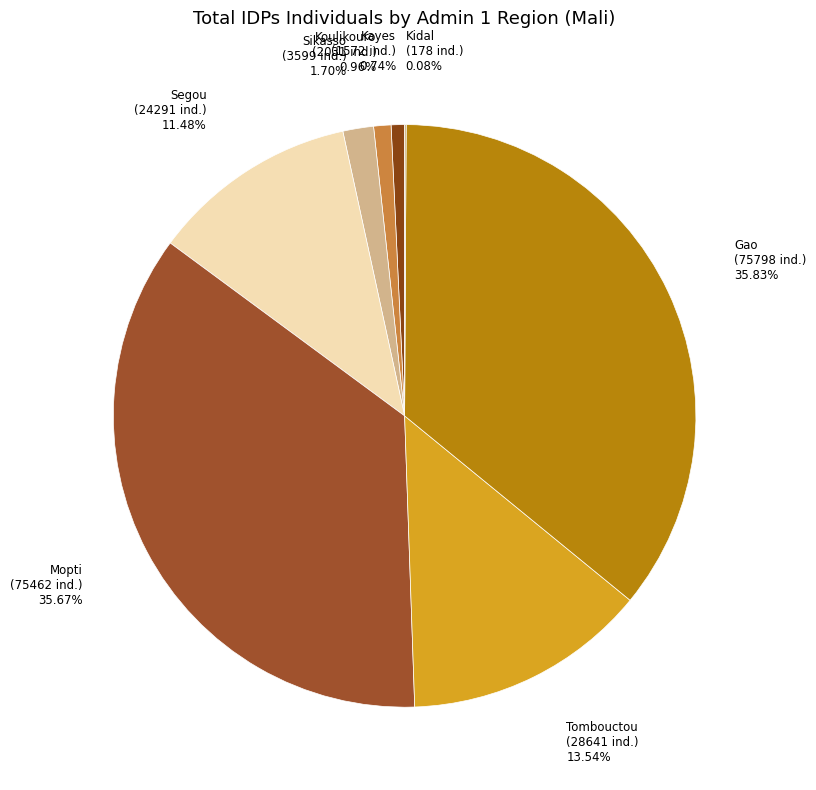

Is Gao the majority of the pie?

No